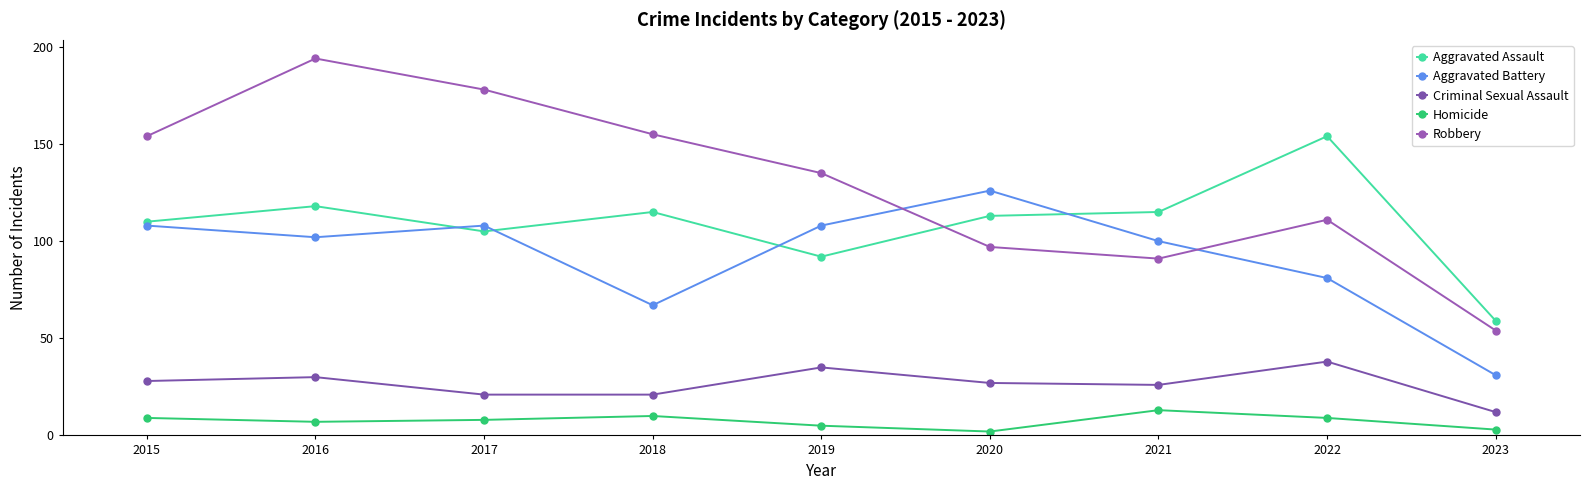

True or false: Aggravated Assault and Criminal Sexual Assault intersect in this chart.

False